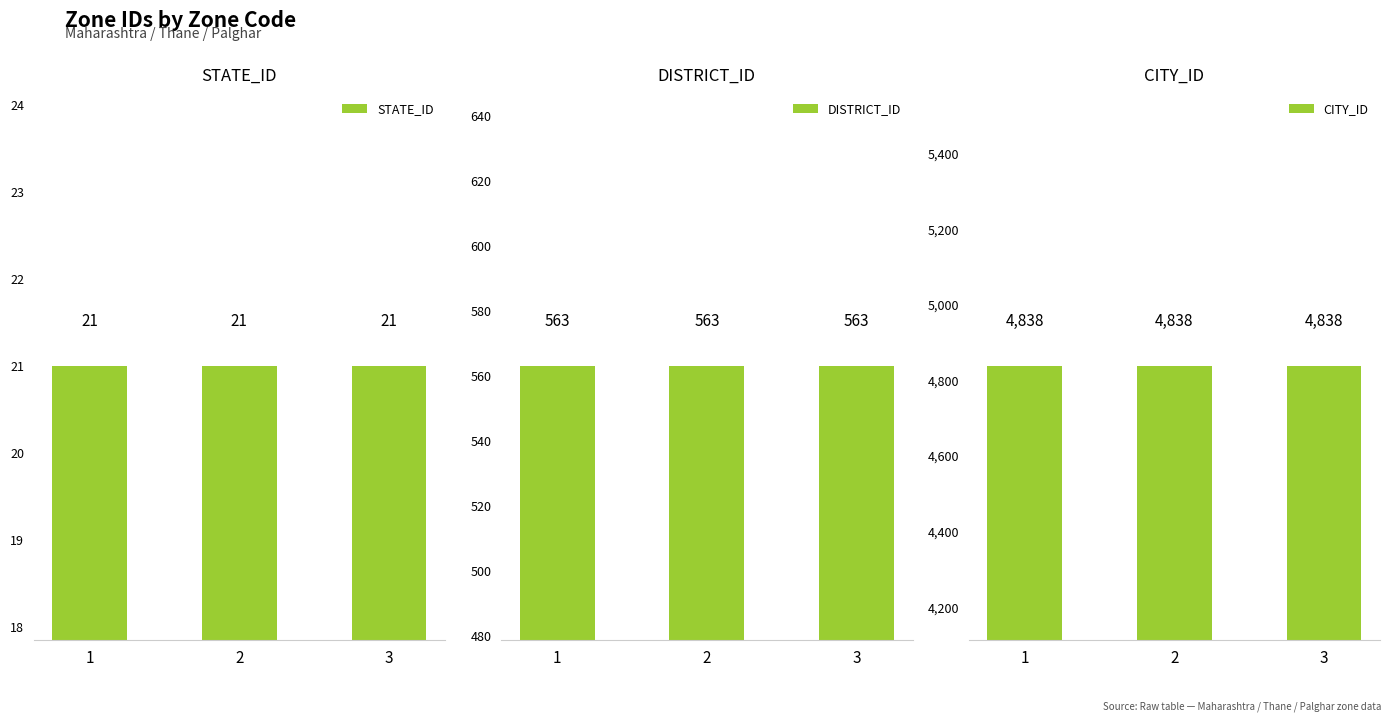

What is the sum of all STATE_ID values?

63